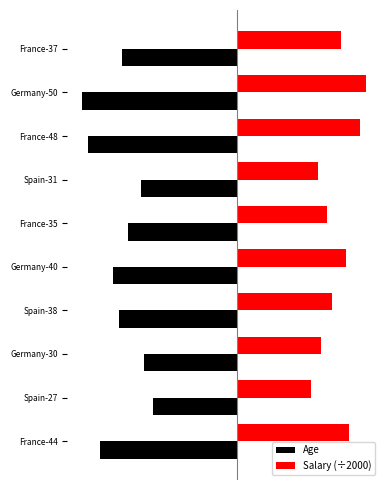

What are all the series names shown in the legend?

Age, Salary (÷2000)